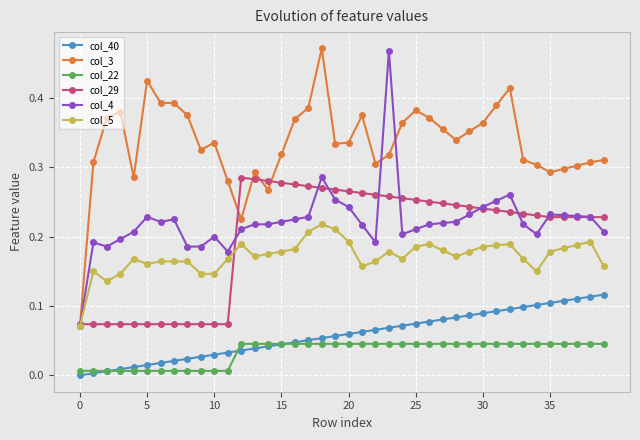

True or false: col_4 and col_40 cross at least once.

False